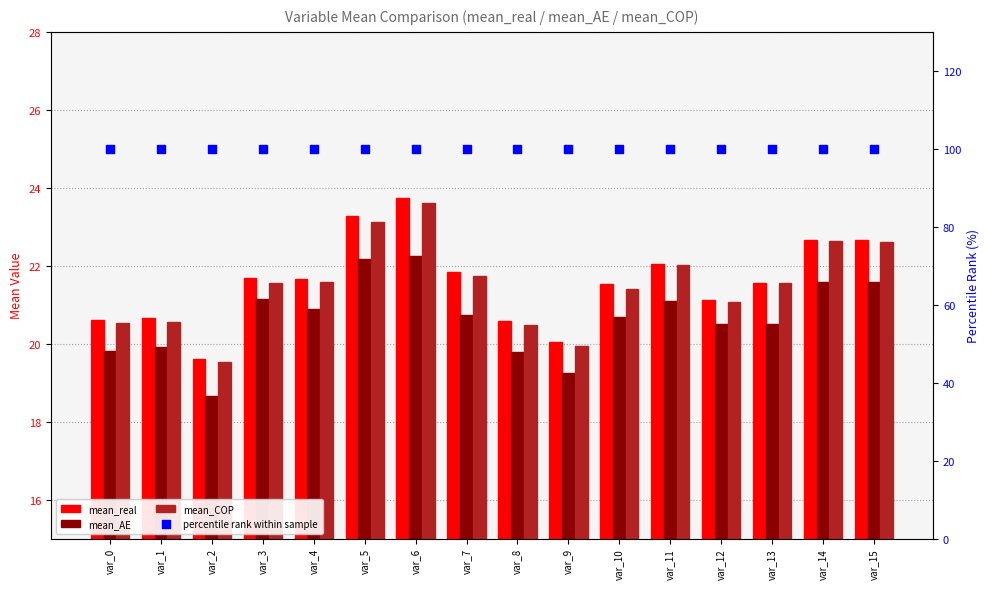

Which series has the largest total across all categories?

percentile rank within sample